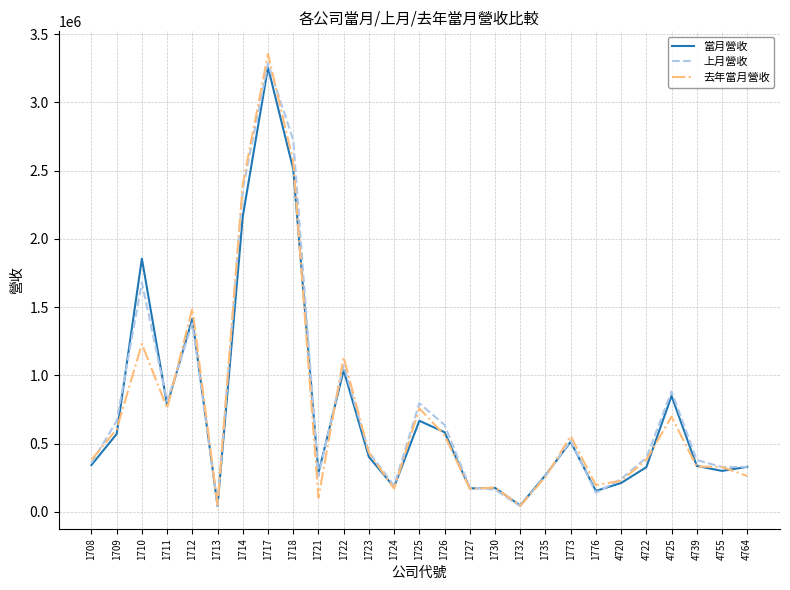

What is the maximum value for 去年當月營收?

3355081